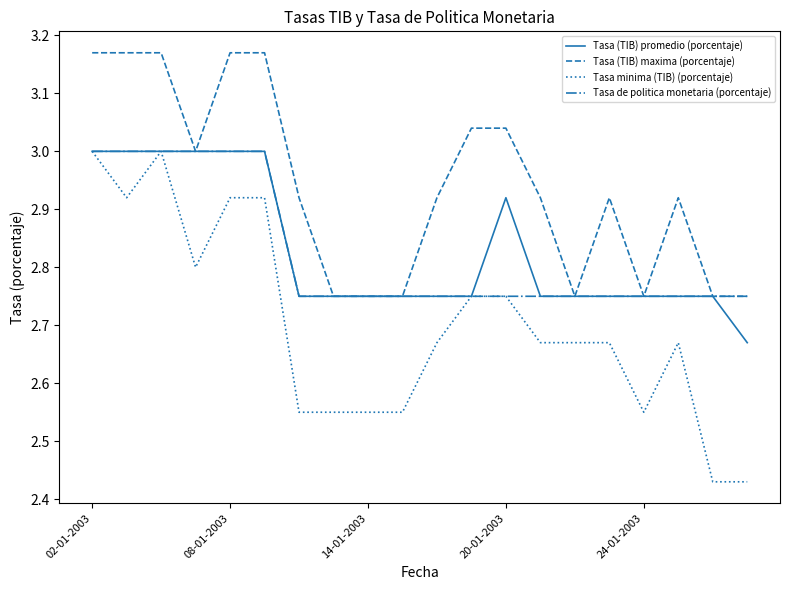

Which series has the largest total across all categories?

Tasa (TIB) maxima (porcentaje)